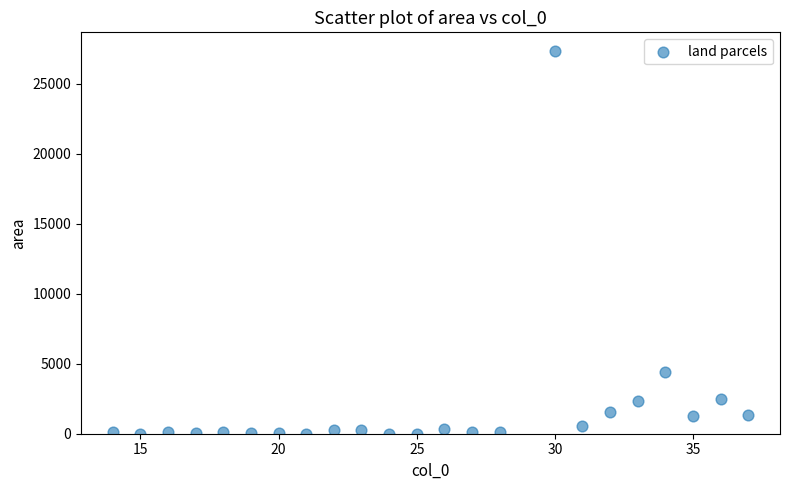

What is the range of X values (max minus min)?

23.0